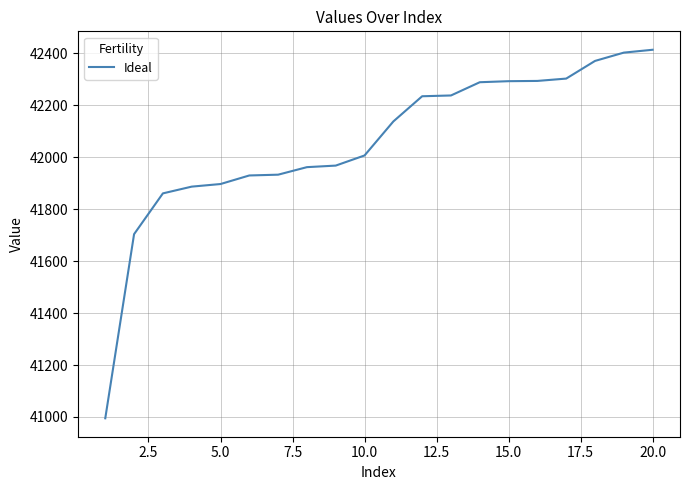

What is the maximum value shown in the chart?

42414